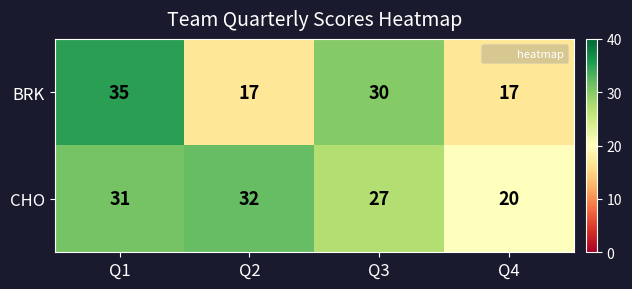

What value does the CHO series have at Q1?

31